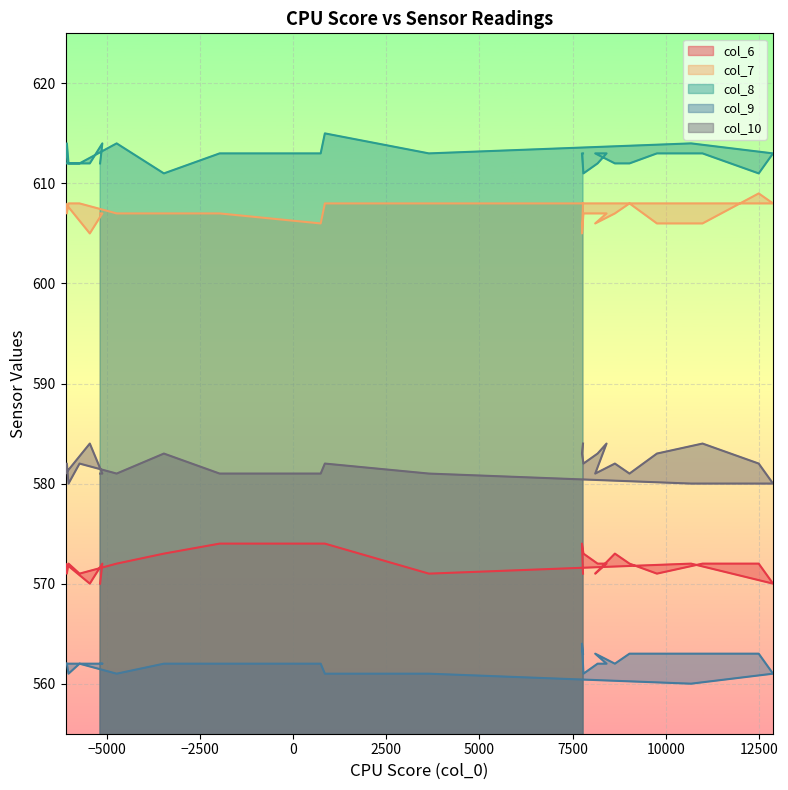

What are all the series names shown in the legend?

col_6, col_7, col_8, col_9, col_10